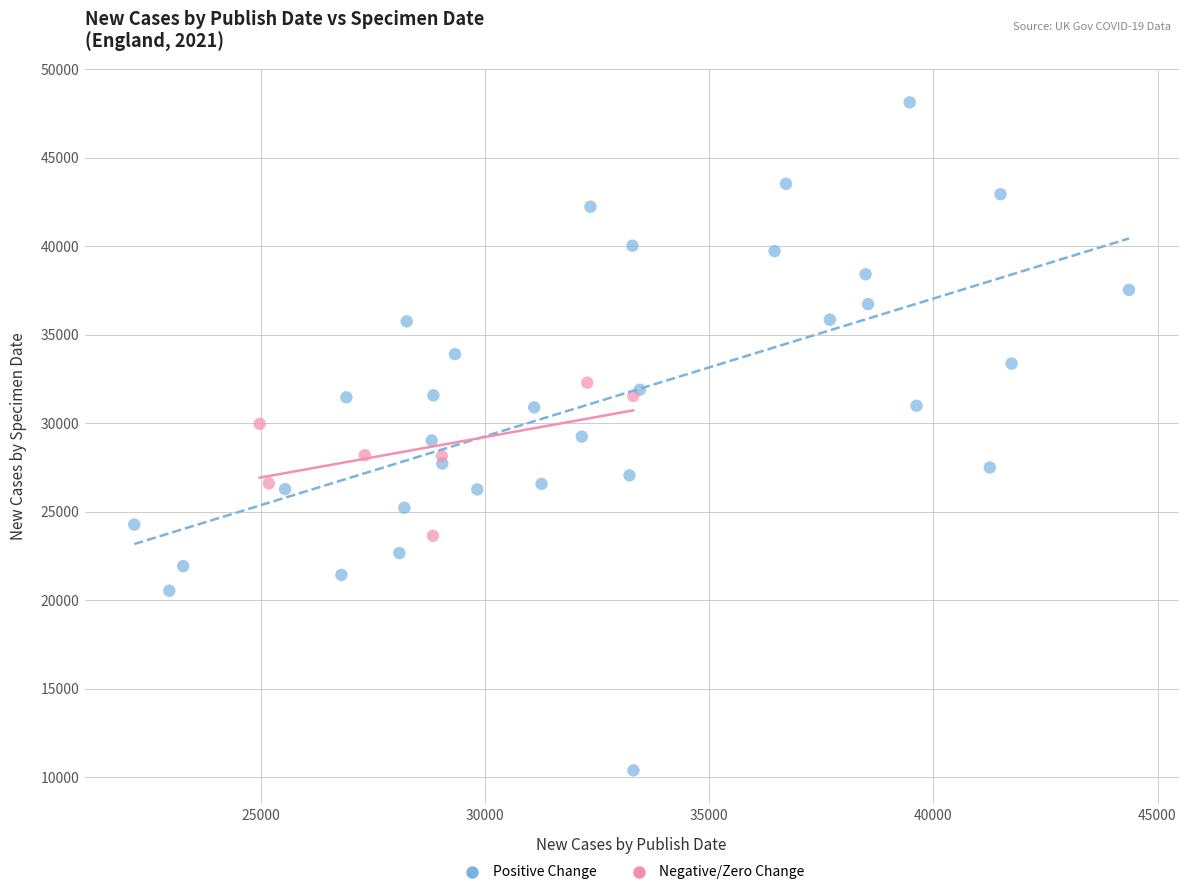

Which series has the largest Y range (max minus min)?

Positive Change